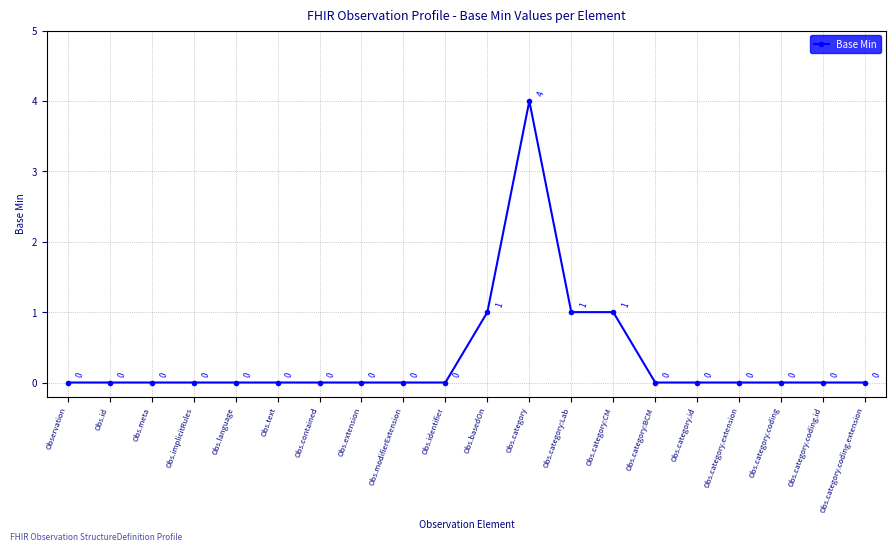

True or false: the data shows 0 at Obs.category.id.

True